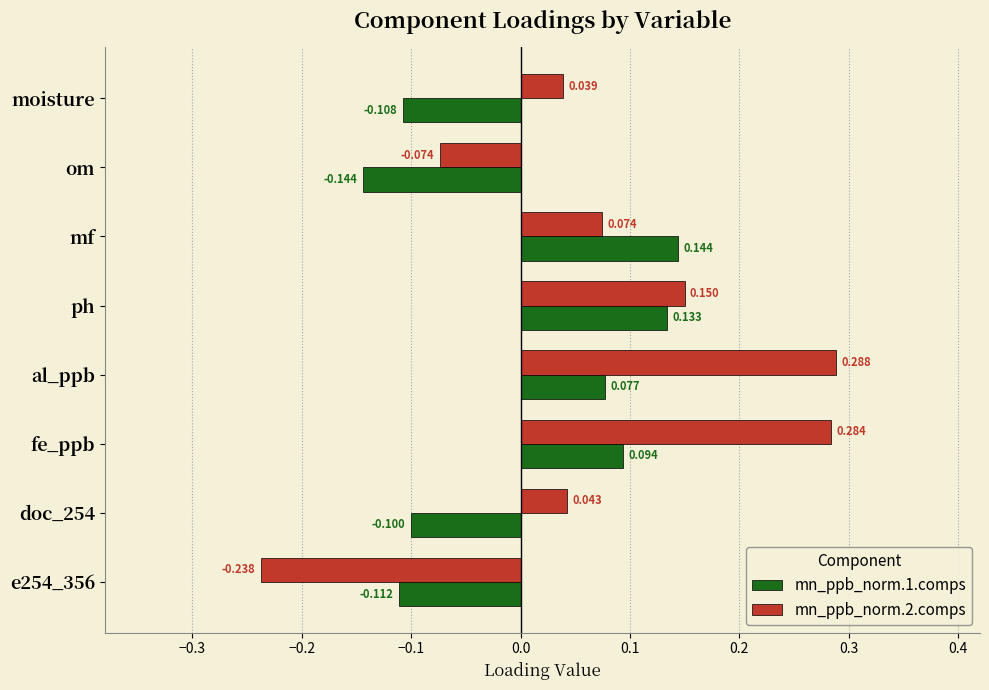

Which label corresponds to the largest value in the chart?

al_ppb